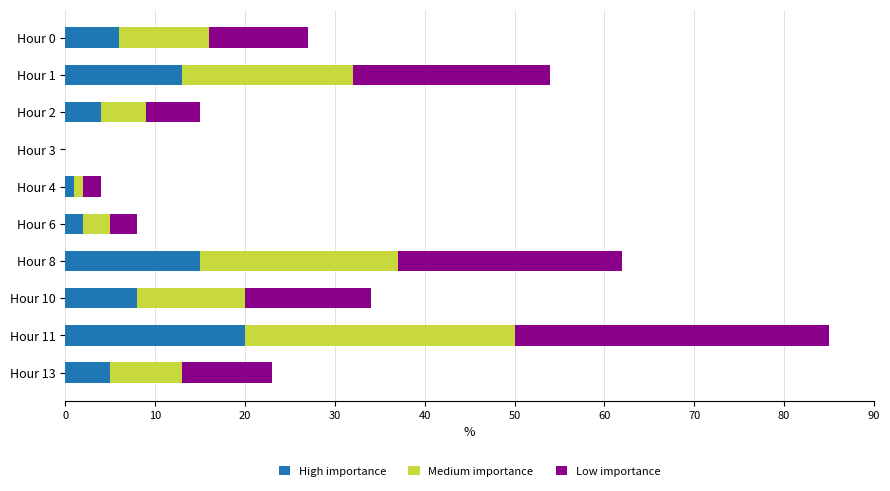

The High importance series shows 4 at Hour 10. True or false?

False